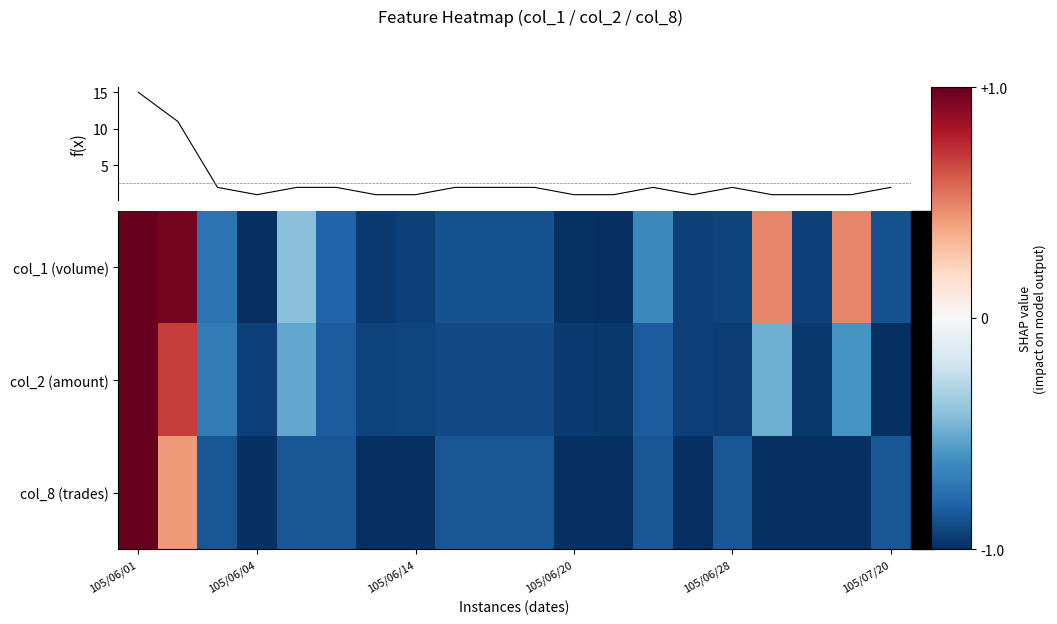

Which series has the largest total across all categories?

col_1 (volume)